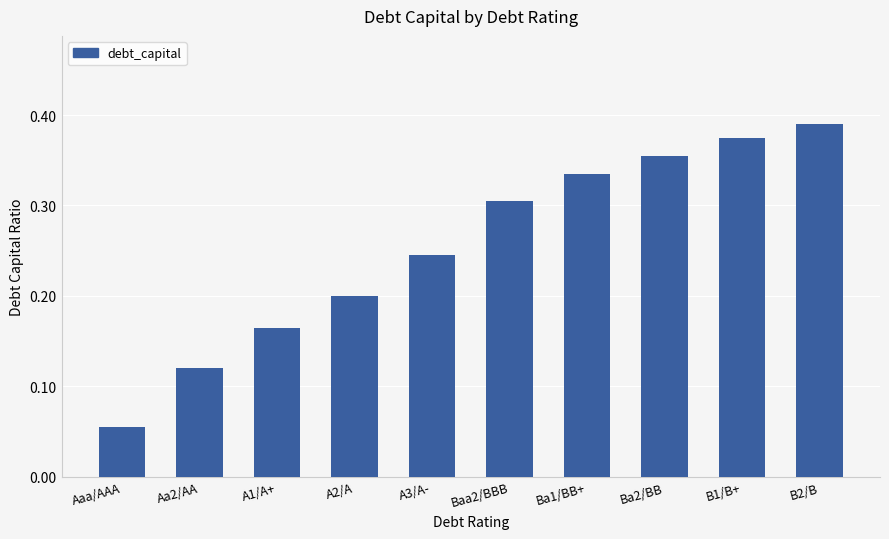

Rank the categories by value from lowest to highest.

Aaa/AAA, Aa2/AA, A1/A+, A2/A, A3/A-, Baa2/BBB, Ba1/BB+, Ba2/BB, B1/B+, B2/B